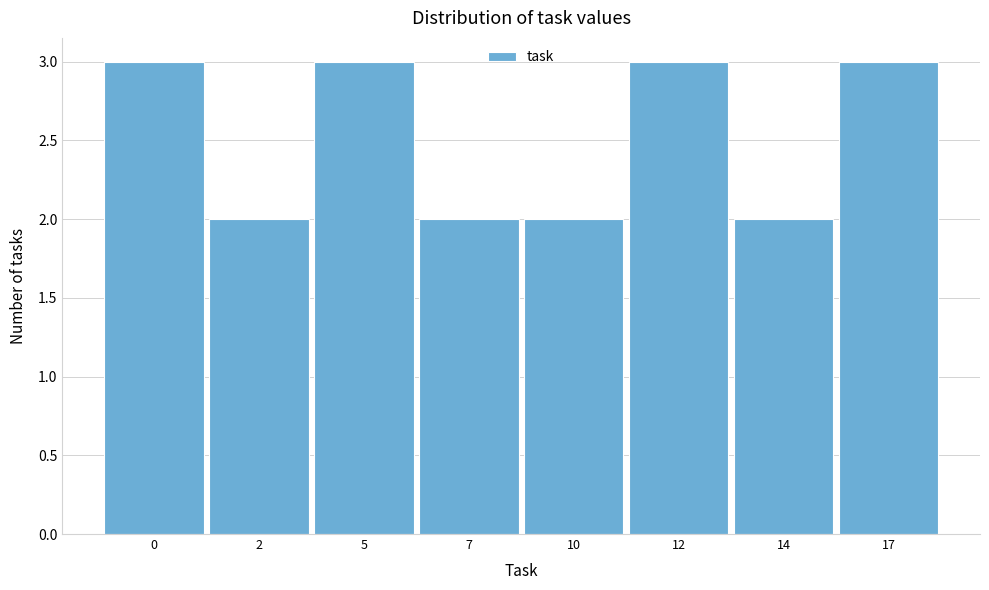

Reading left to right, list all the values displayed in this chart.

0=3	2=2	5=3	7=2	10=2	12=3	14=2	17=3